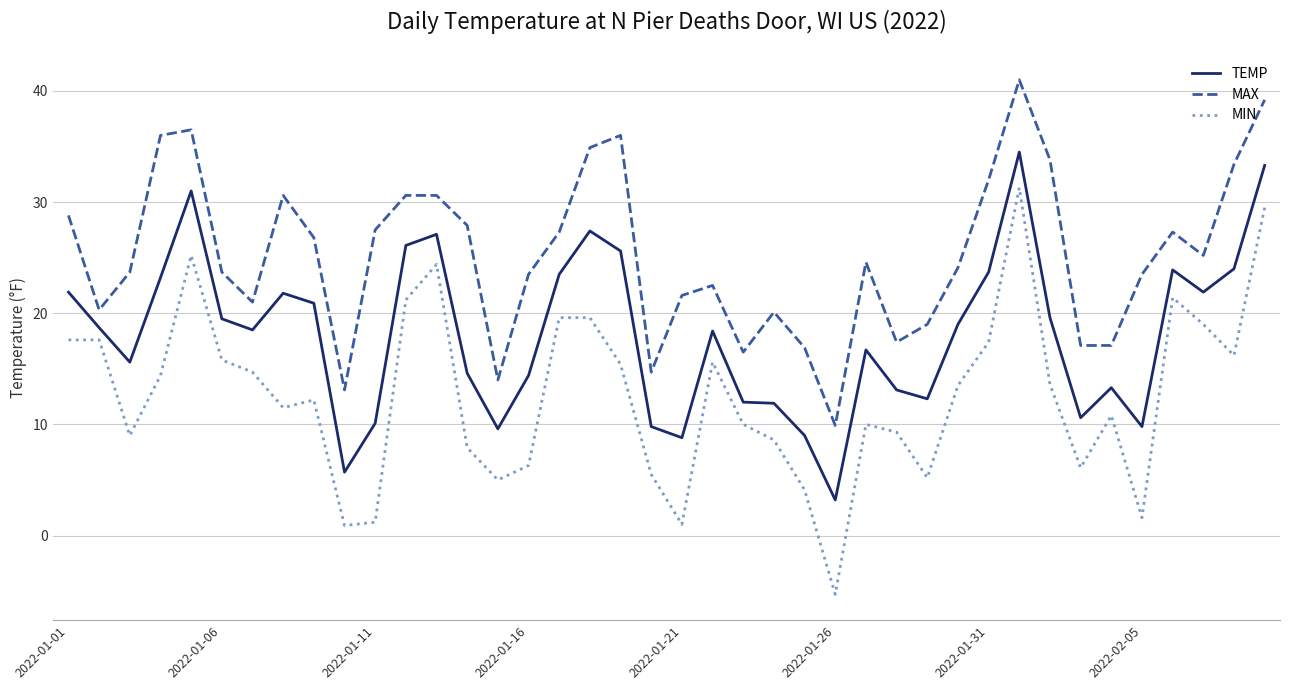

What is the smallest value displayed?

-5.3